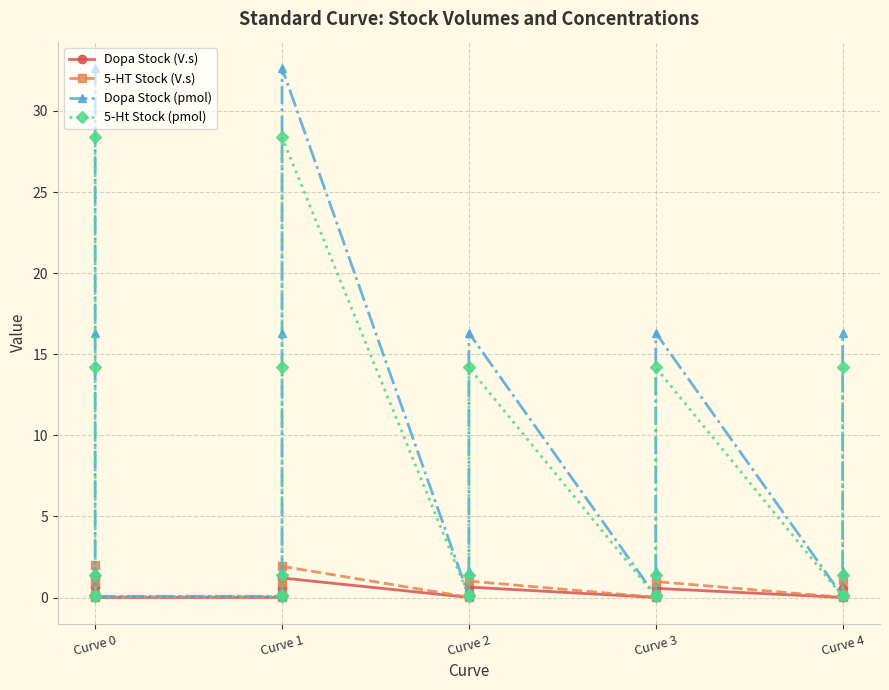

What are all the series names shown in the legend?

Dopa Stock (V.s), 5-HT Stock (V.s), Dopa Stock (pmol), 5-Ht Stock (pmol)